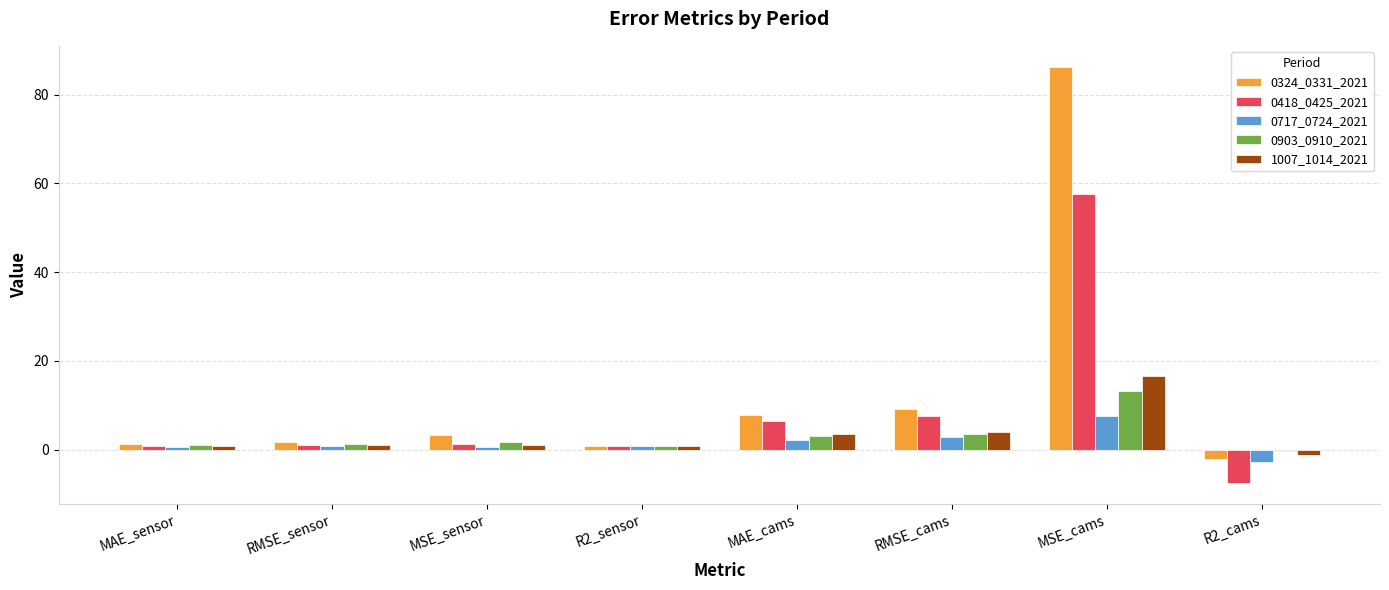

Is it true that 0418_0425_2021 equals 7.6 at RMSE_cams?

True